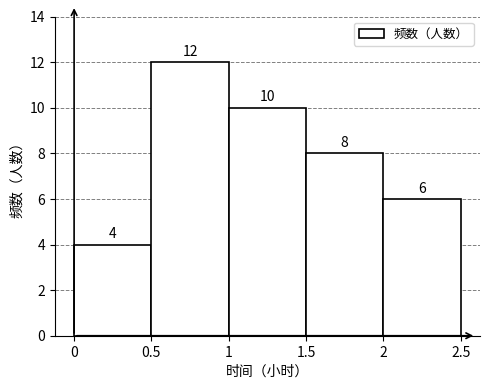

What is the height of the bar covering 2 to 2.5 on the x-axis?

6